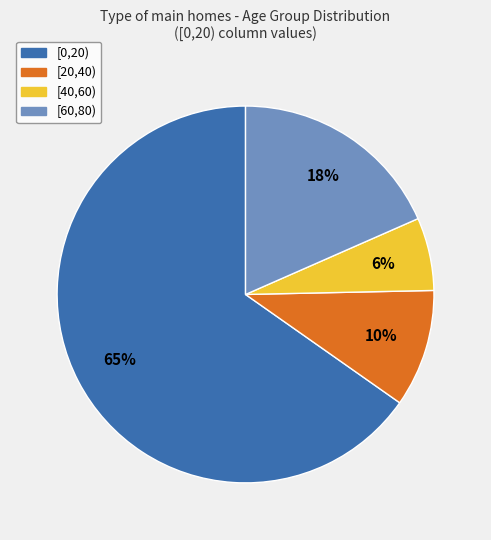

What is the smallest slice in the pie chart?

[40,60)